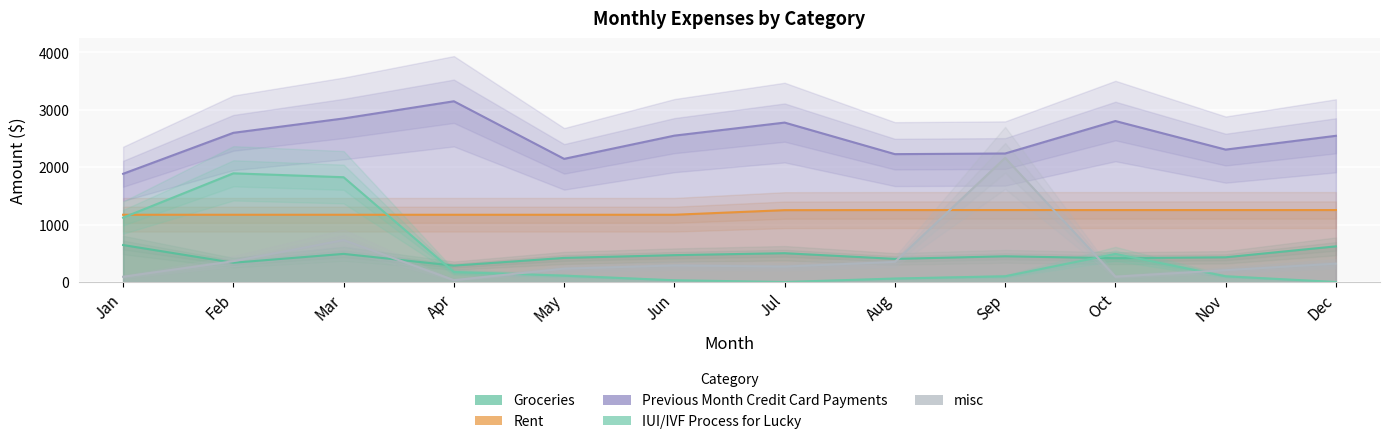

Reading left to right, transcribe all the data shown in this chart.

Groceries: 643	335	489	285	419	467	501	402	447	414	430	620
Rent: 1170	1170	1170	1170	1170	1170	1250	1252	1252	1252	1252	1252
Previous Month Credit Card Payments: 1883	2596	2846	3145	2143	2547	2774	2225	2236	2801	2304	2544
IUI/IVF Process for Lucky: 1120	1891	1823	174	110	30	0	60	99	489	99	0
misc: 91	362	730	32	232	287	268	350	2160	93	205	319